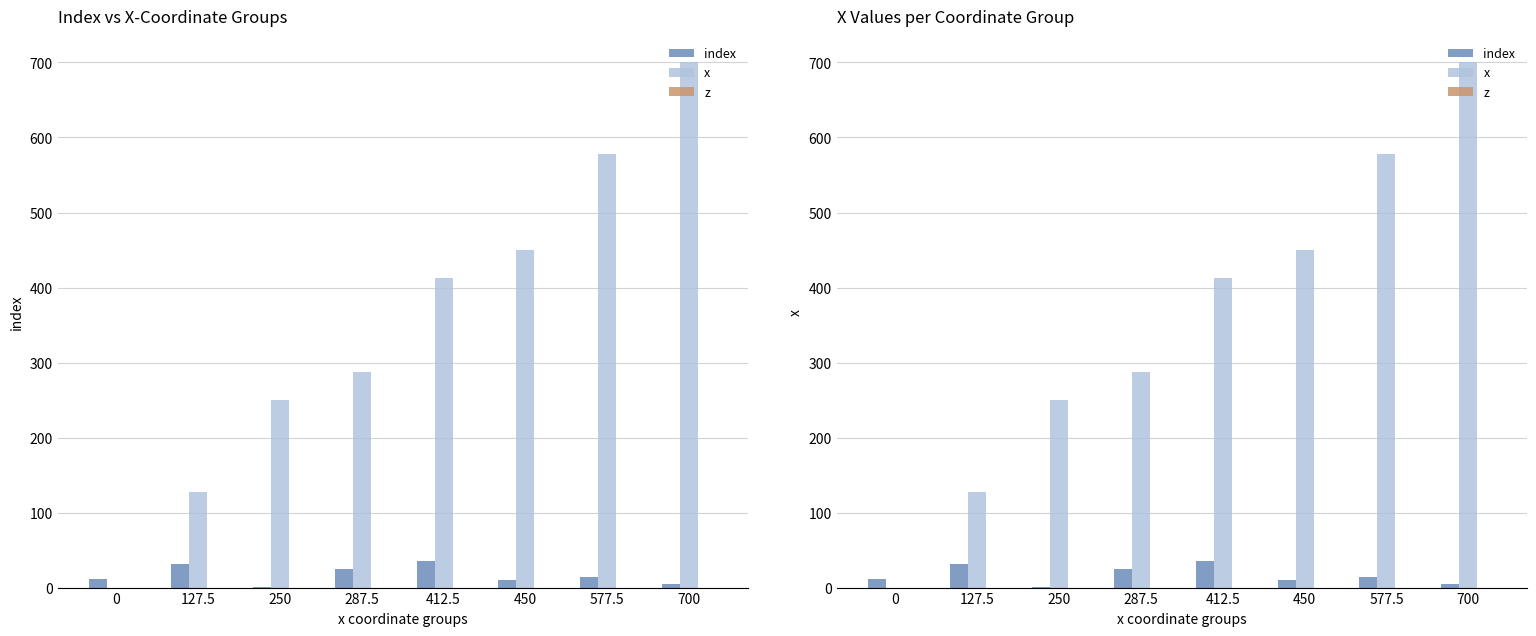

Rank the series by their maximum value, from highest to lowest.

x, index, z